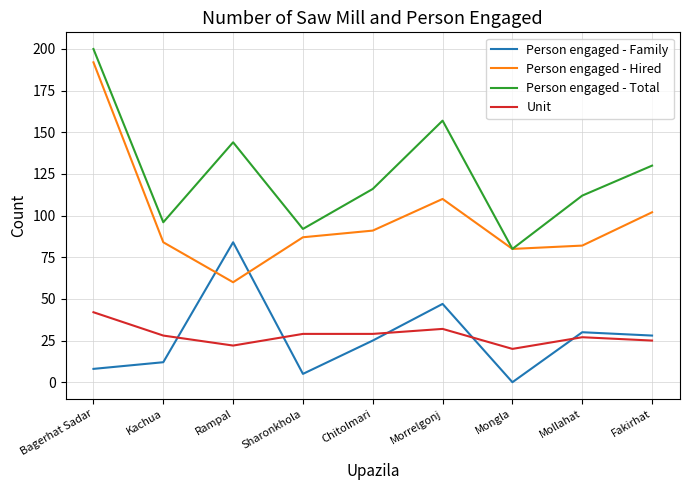

The Unit series shows 28 at Kachua. True or false?

True